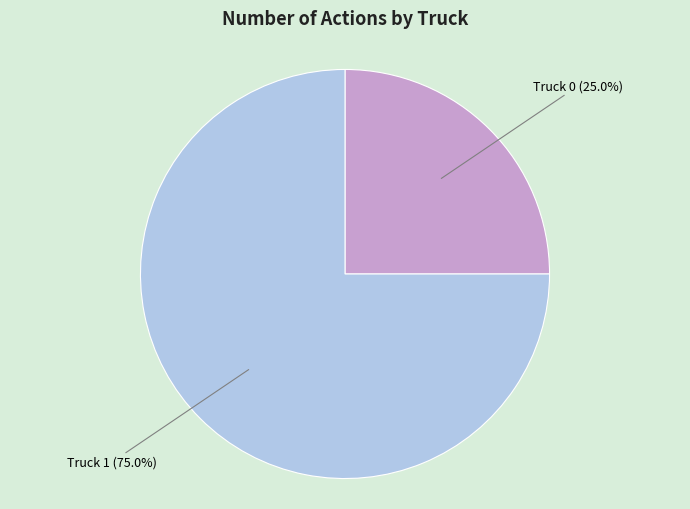

What is the largest slice in the pie chart?

Truck 1